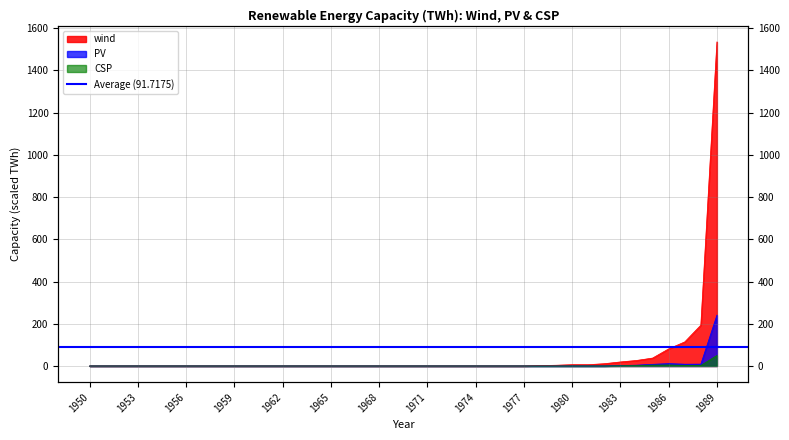

True or false: wind and PV cross at least once.

False